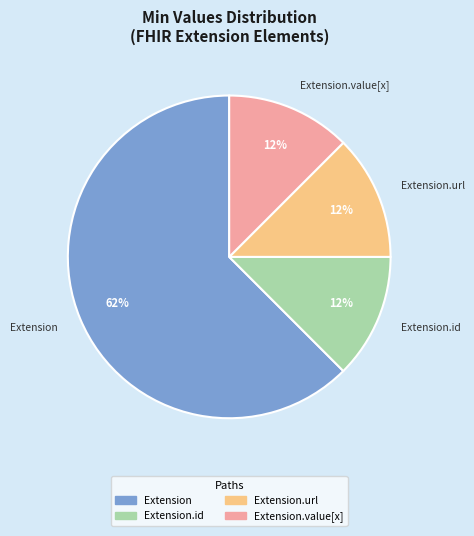

To the nearest percent, what is the average slice percentage?

25%